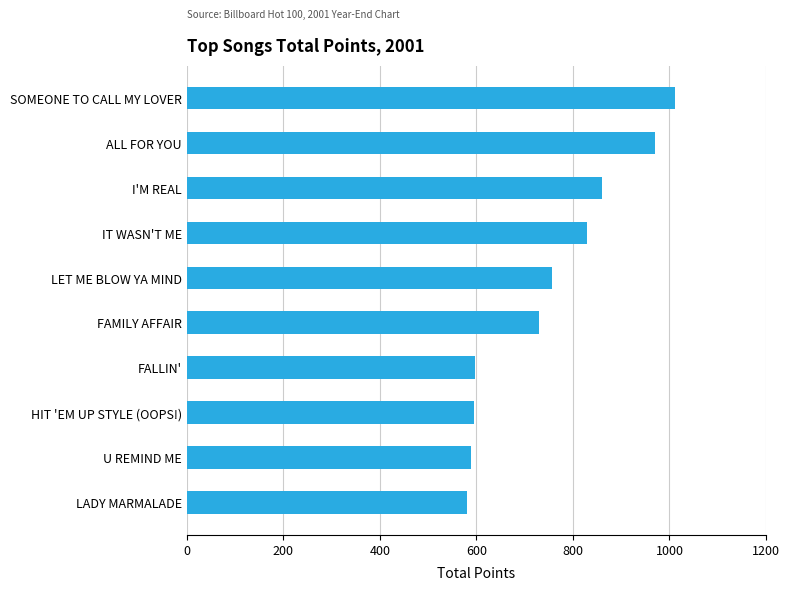

What is the change in value from LET ME BLOW YA MIND to LADY MARMALADE?

-176